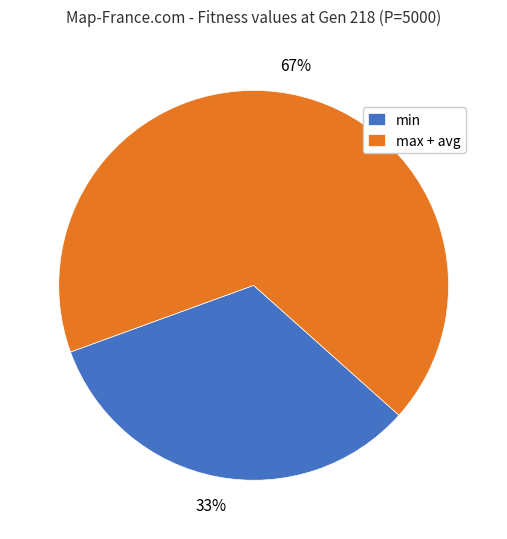

The min slice represents 48% of the pie. True or false?

False